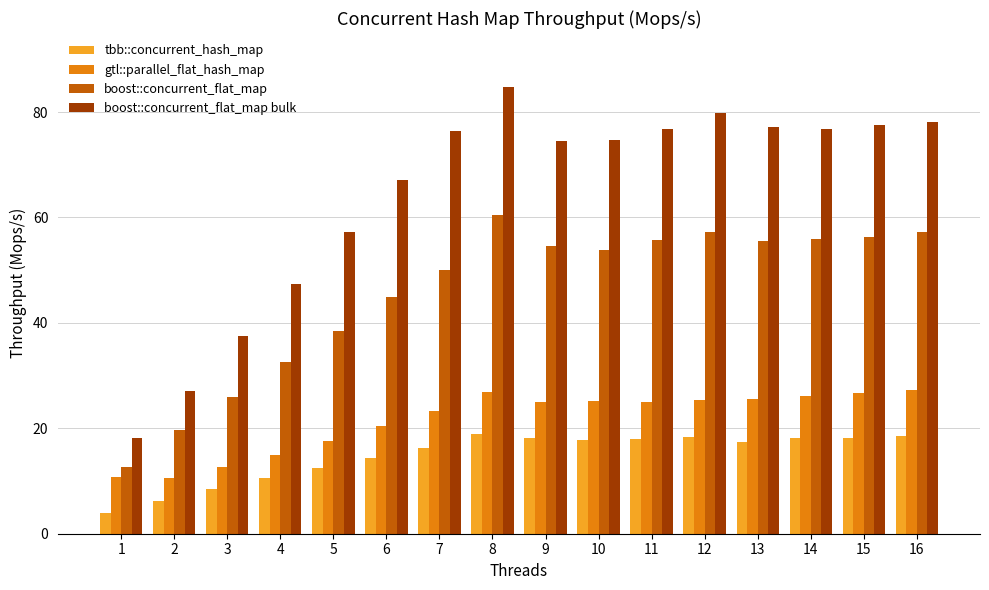

At which label does boost::concurrent_flat_map bulk reach its minimum?

1